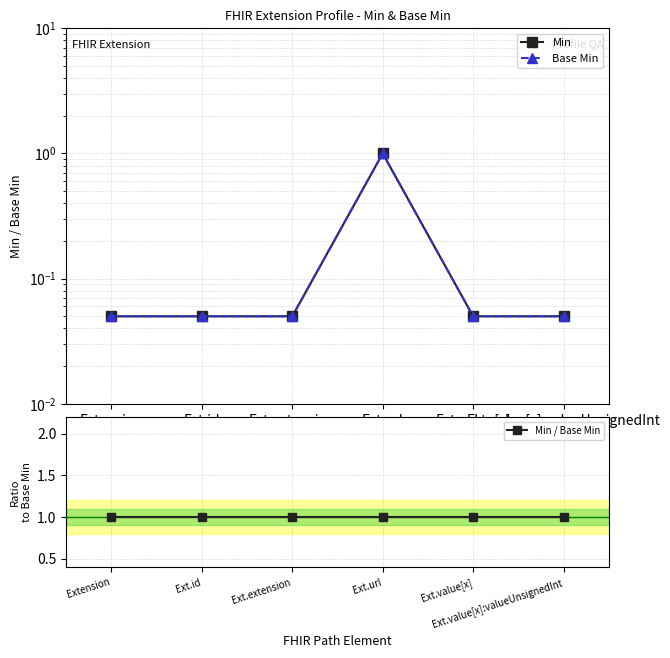

List the labels in order of Min / Base Min value, largest first.

Extension, Ext.id, Ext.extension, Ext.url, Ext.value[x], Ext.value[x]:valueUnsignedInt